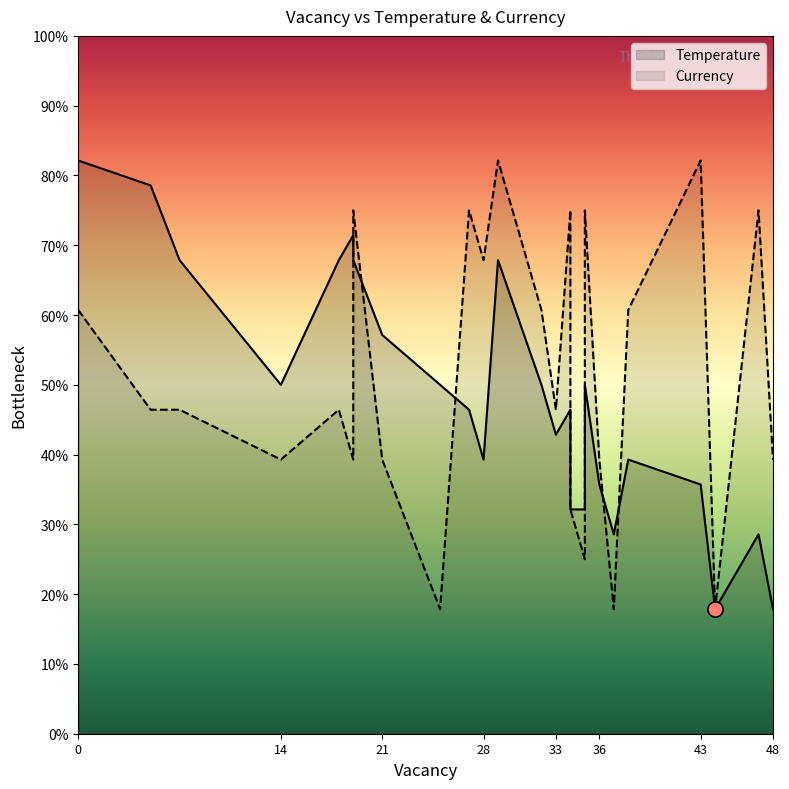

Which series has the largest total across all categories?

Currency